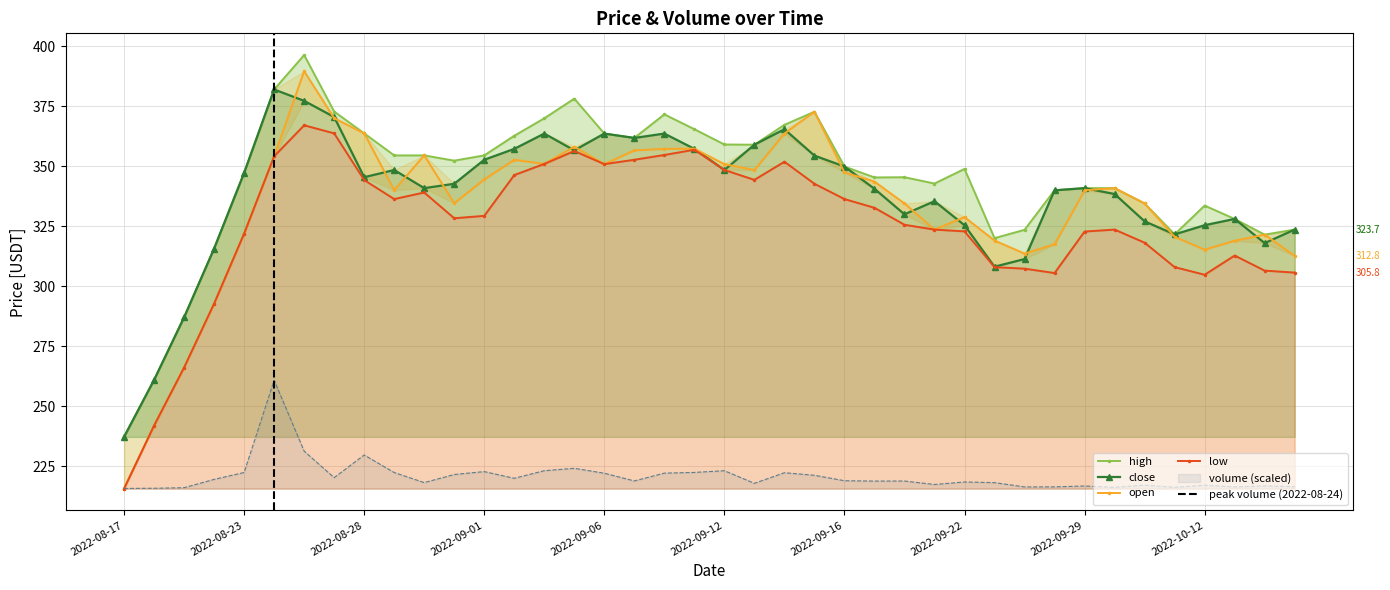

At which category does the chart reach its minimum across all series?

2022-08-17